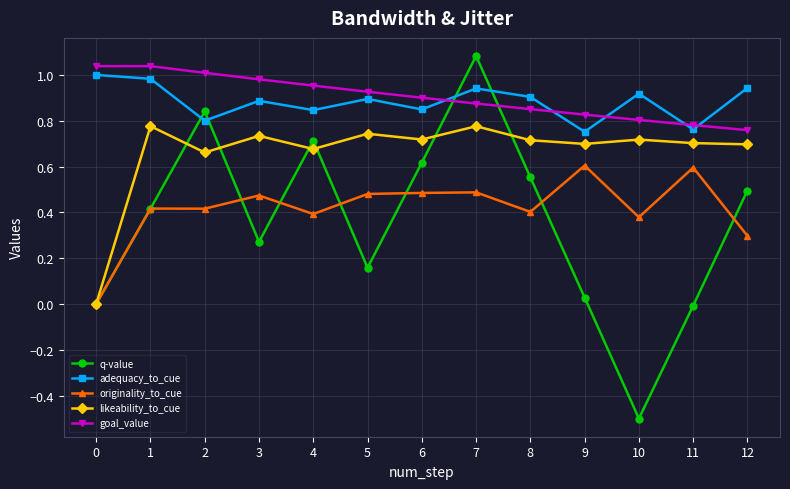

Which series has the largest range (max minus min)?

q-value